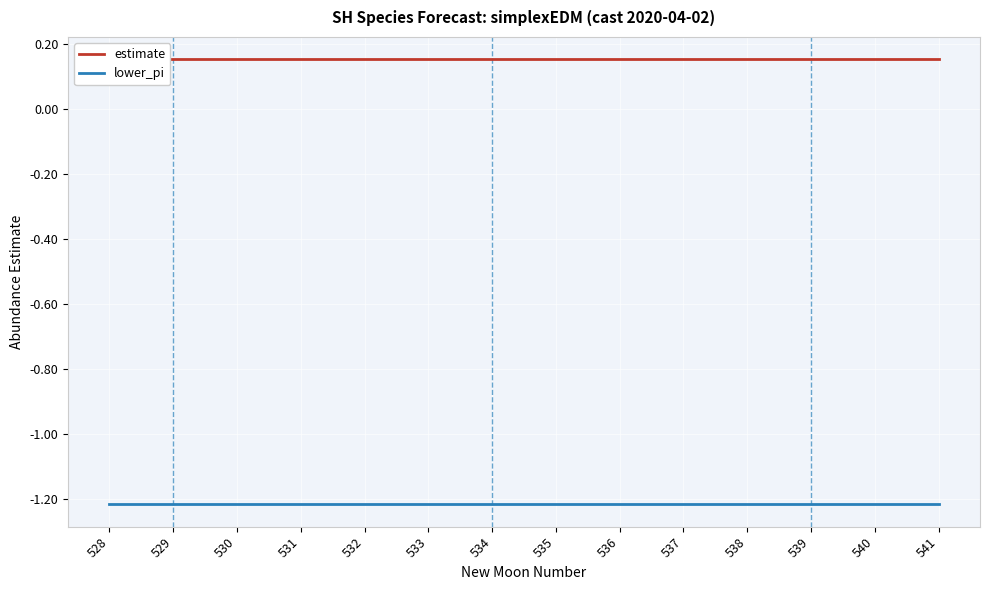

What is the total value across all series at 529?

-1.1